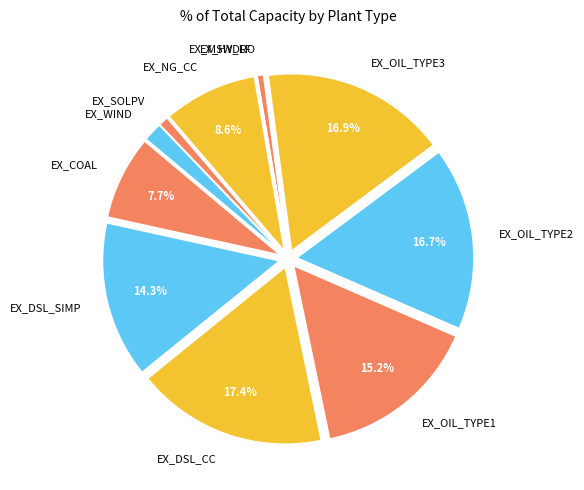

Is it true that EX_COAL is 1% of the pie?

False